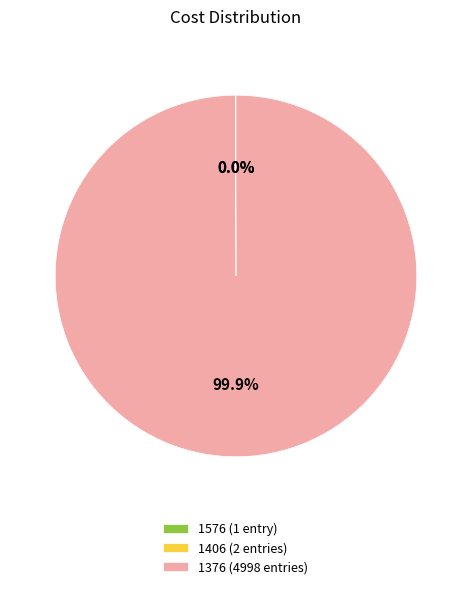

Which category has the biggest portion of the pie?

1376 (4998 entries)